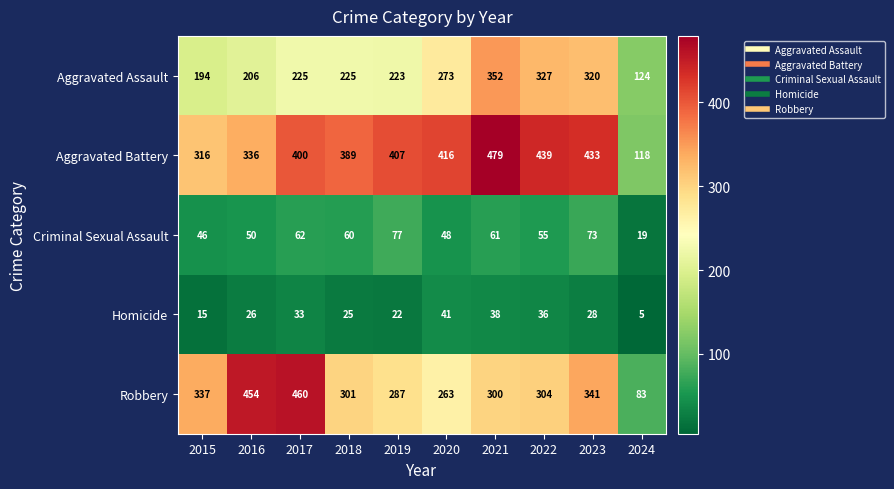

The Robbery series shows 433 at 2022. True or false?

False